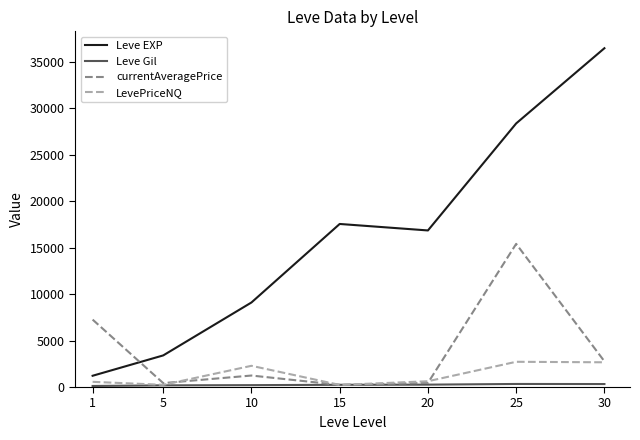

What is the greatest value displayed?

36492.5